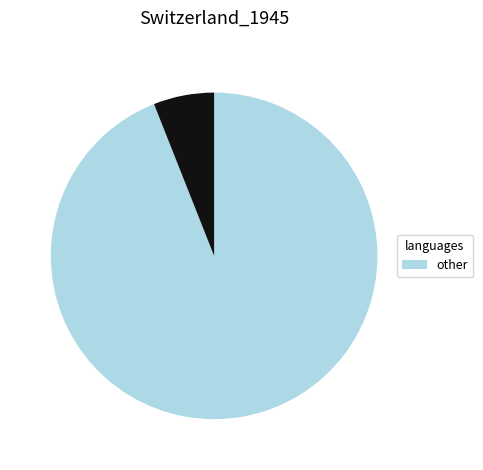

Is there any slice that represents more than half of the pie?

Yes